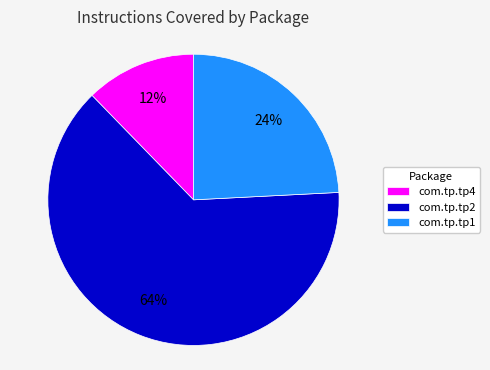

What is the smallest slice in the pie chart?

com.tp.tp4